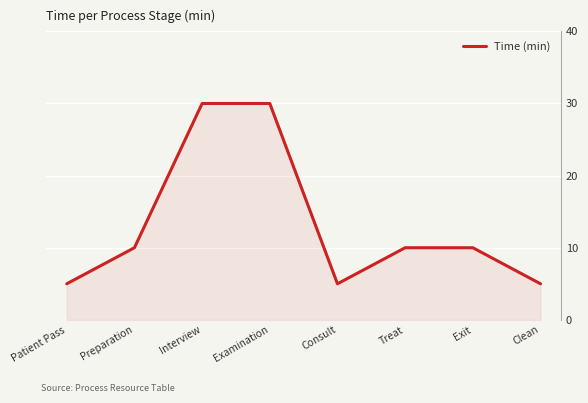

True or false: the data shows 10 at Preparation.

True